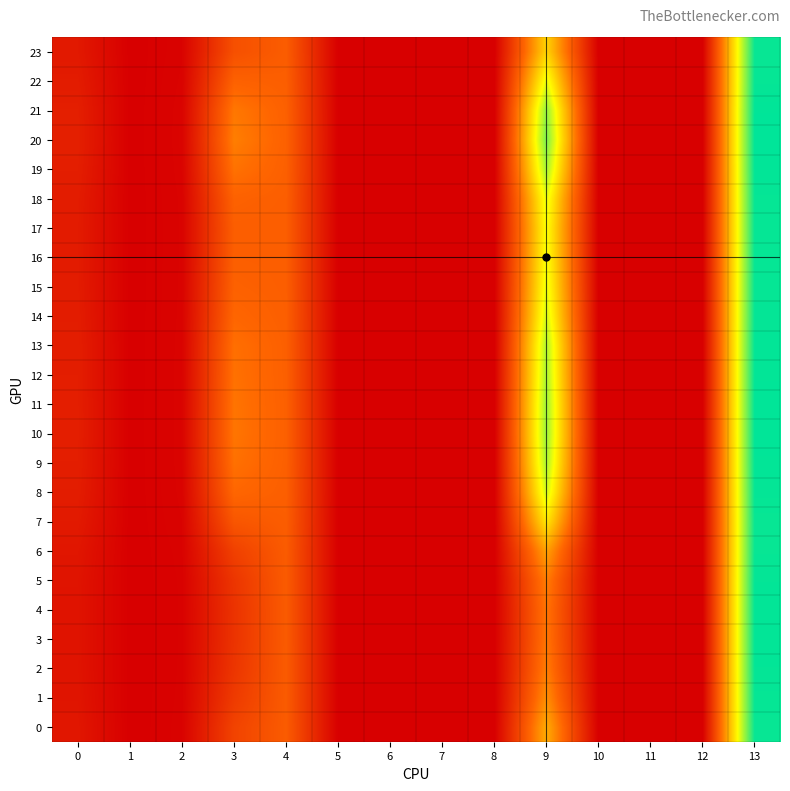

What is the total value across all series at 9?

29.2